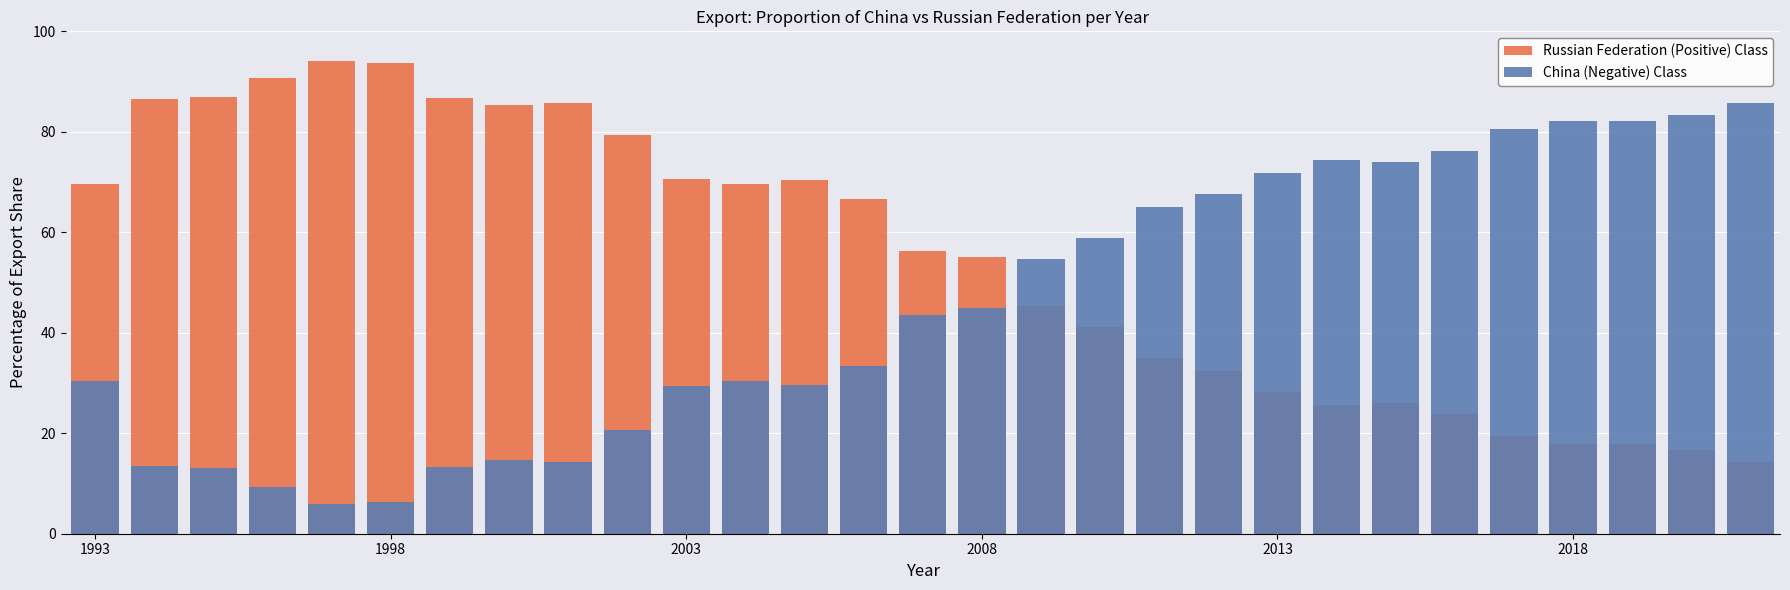

How many bars are there in each group?

2